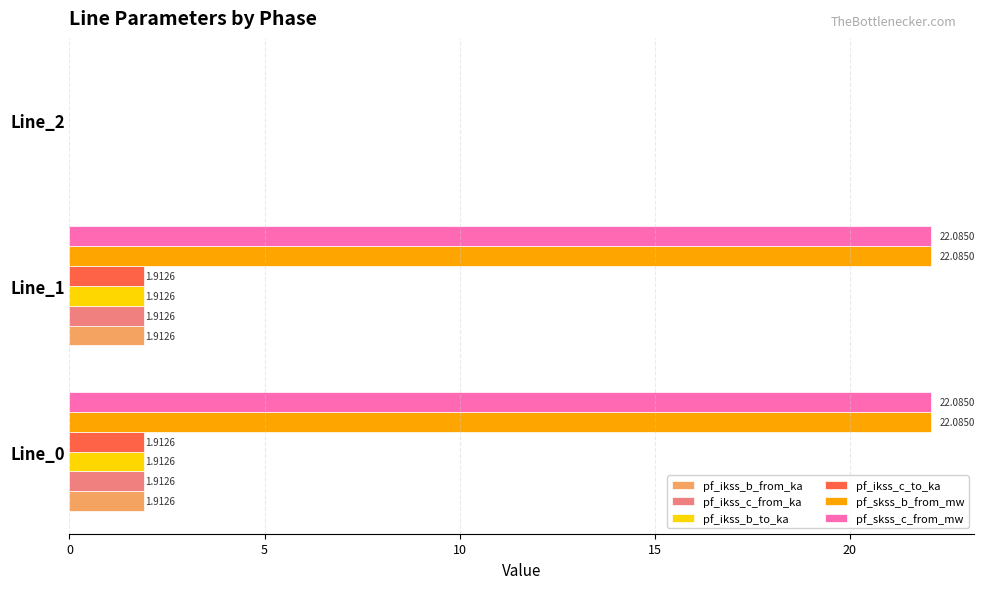

What are all the series names shown in the legend?

pf_ikss_b_from_ka, pf_ikss_c_from_ka, pf_ikss_b_to_ka, pf_ikss_c_to_ka, pf_skss_b_from_mw, pf_skss_c_from_mw